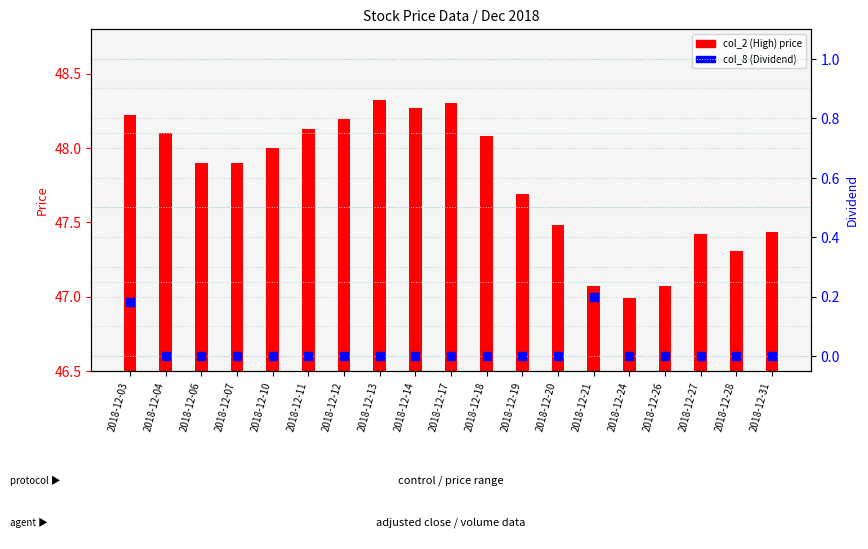

What are all the series names shown in the legend?

col_2 (High), col_8 (Dividend)